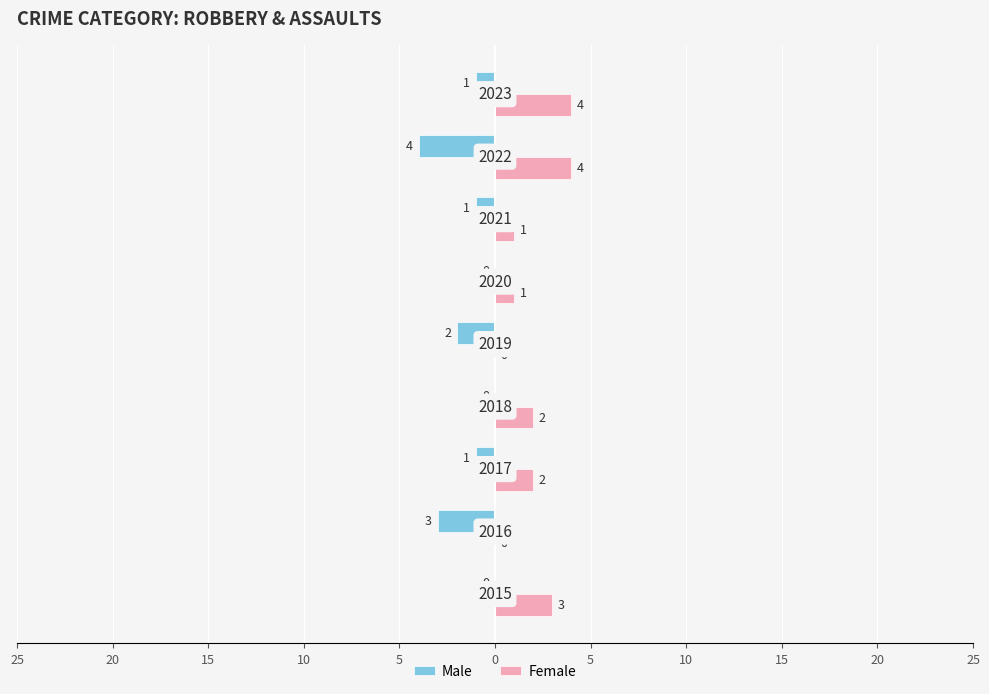

What are all the series names shown in the legend?

Male, Female